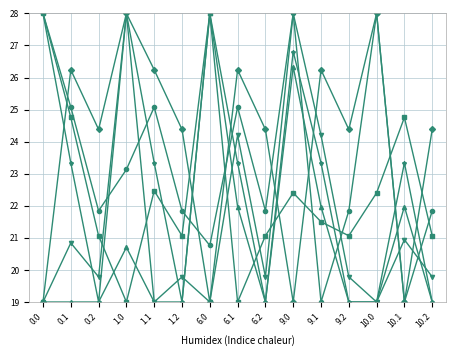

What is the difference between the highest and lowest values at 1.1?

7.2